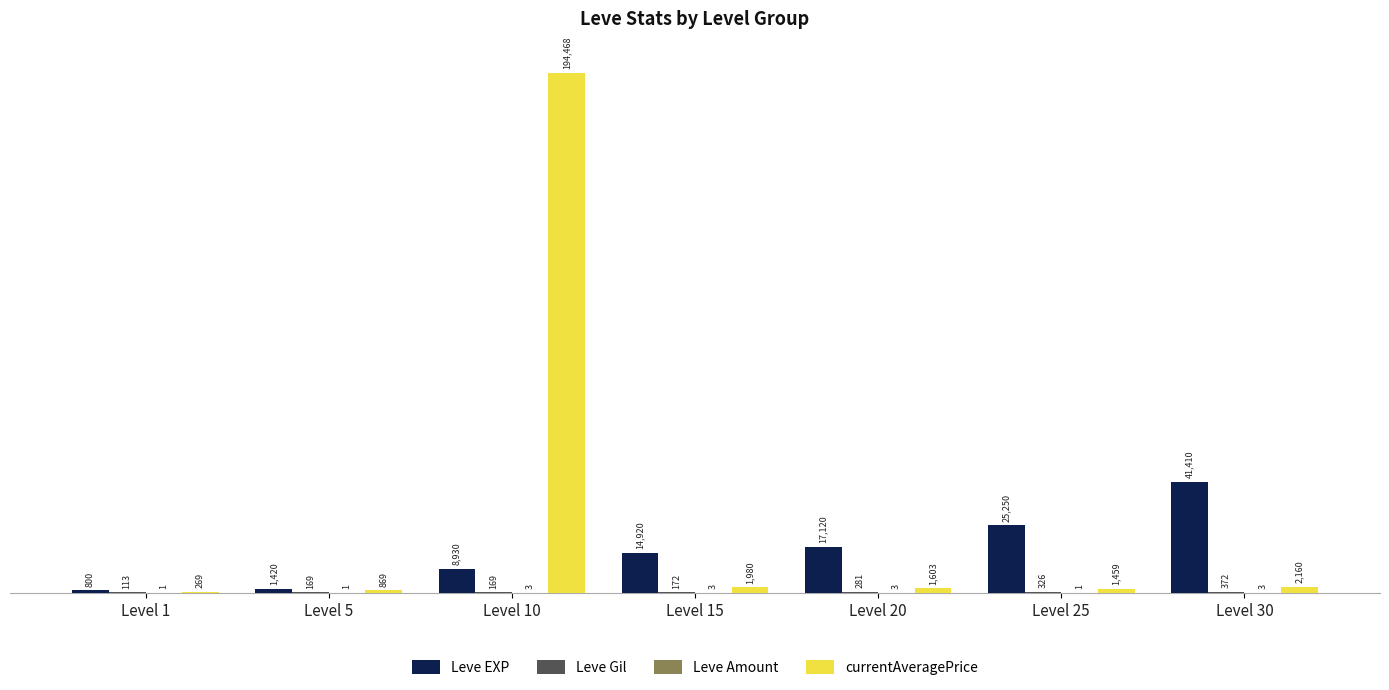

The value of Leve EXP at Level 25 is 25250.0. True or false?

True